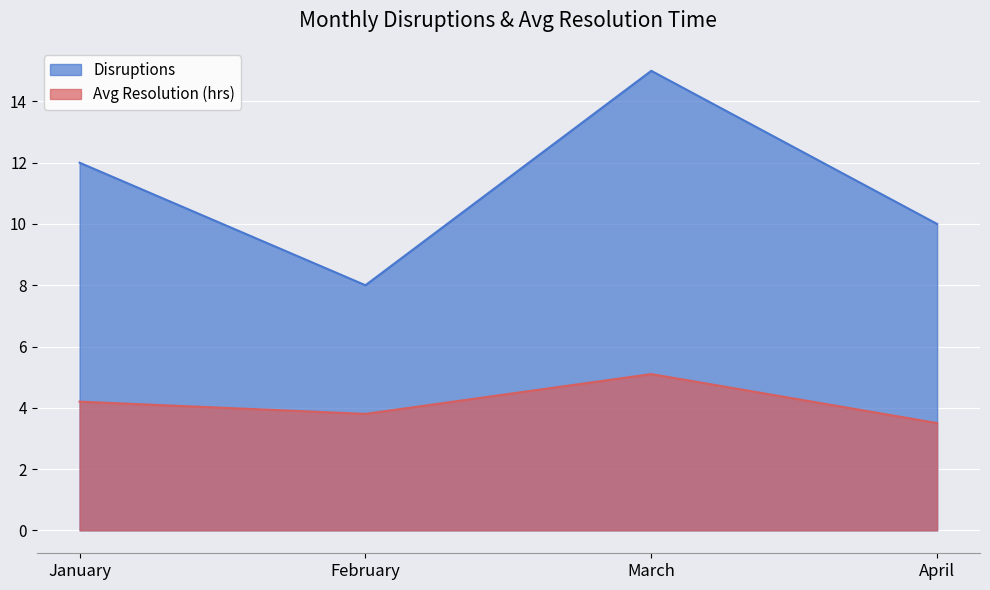

The Avg Resolution (hrs) series shows 6.4 at January. True or false?

False